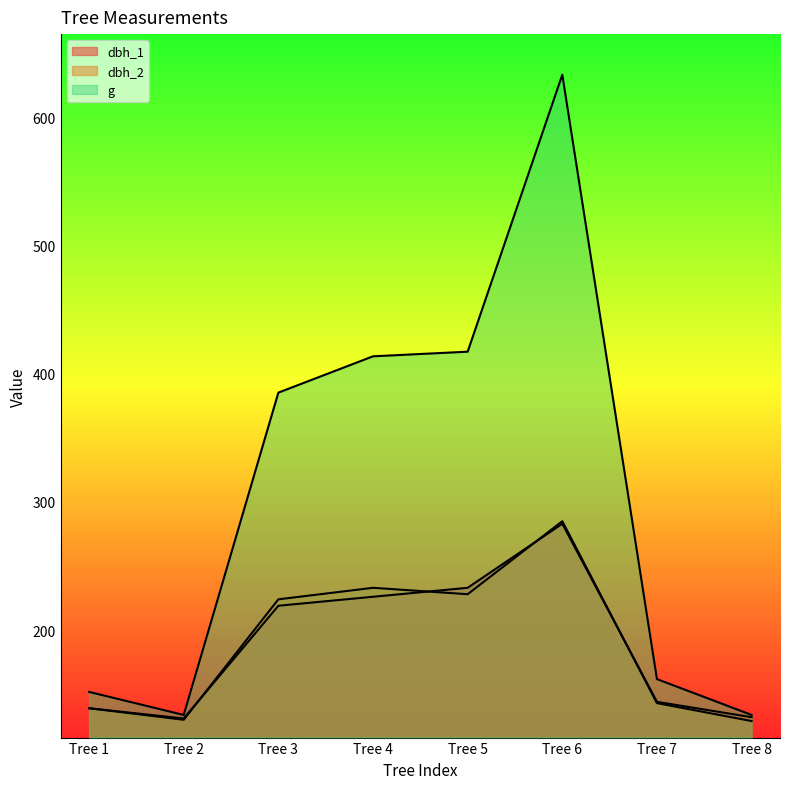

What is the average value of the dbh_1 series?

188.4